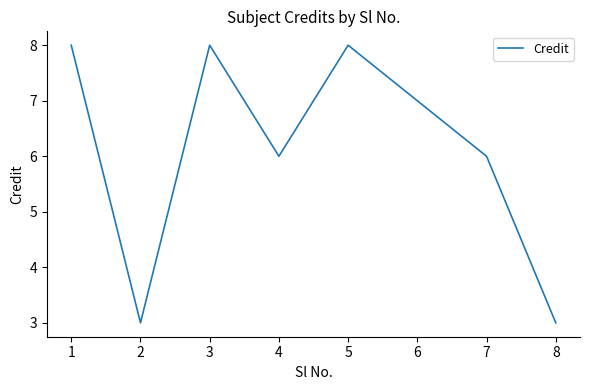

Is it true that the value at 2 is 1?

False